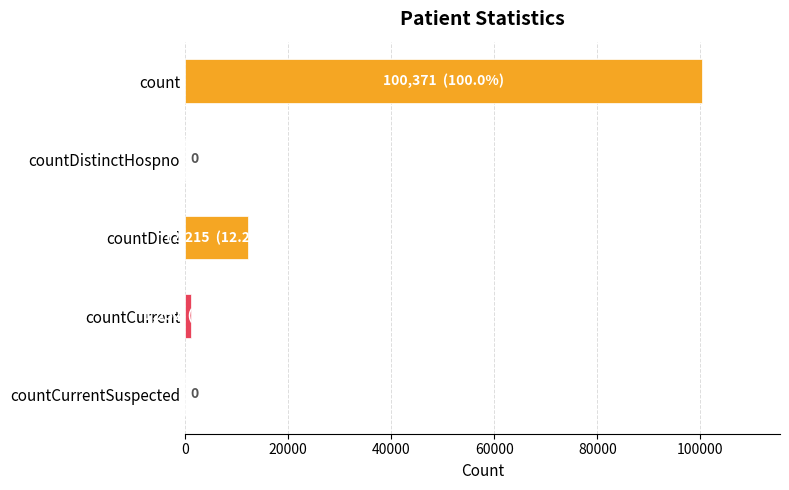

Where is the data nearest to the value 50185?

countDied